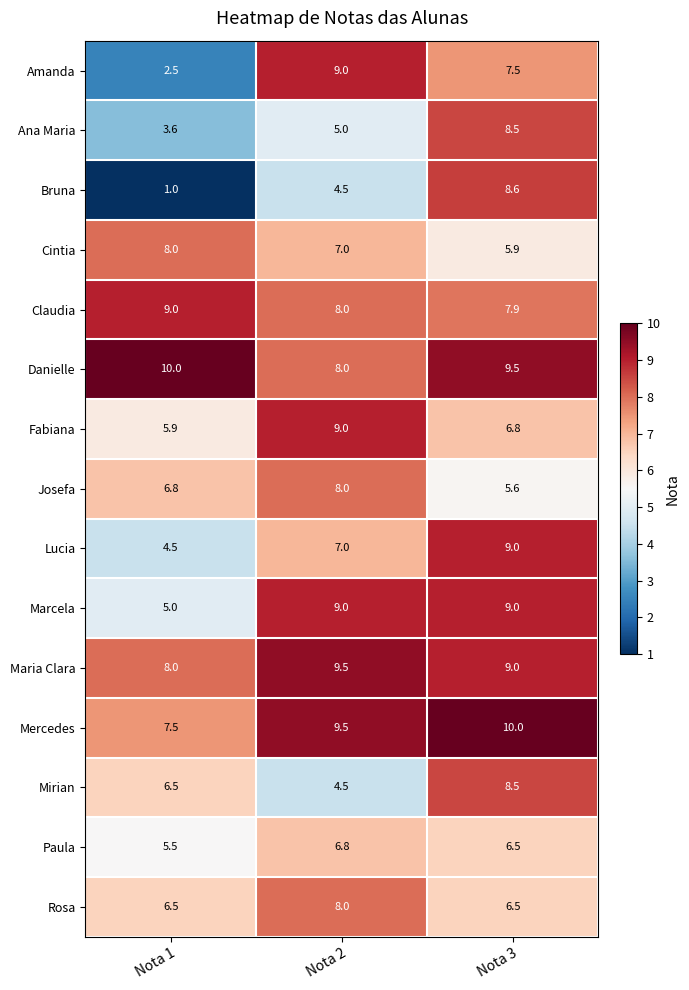

The value of Lucia at Nota 1 is 4.5. True or false?

True